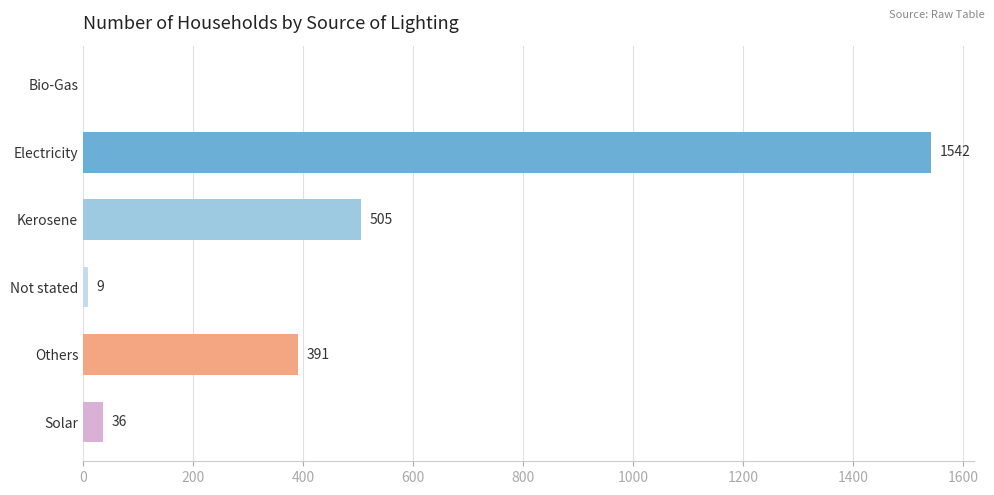

True or false: the data shows 106 at Others.

False